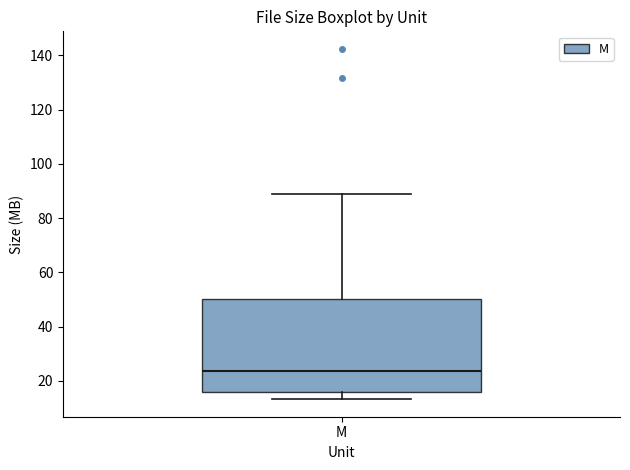

Where is the upper edge of the box for M on the y-axis? The values are not printed on the chart, so give them approximately, as read against the axis.

50